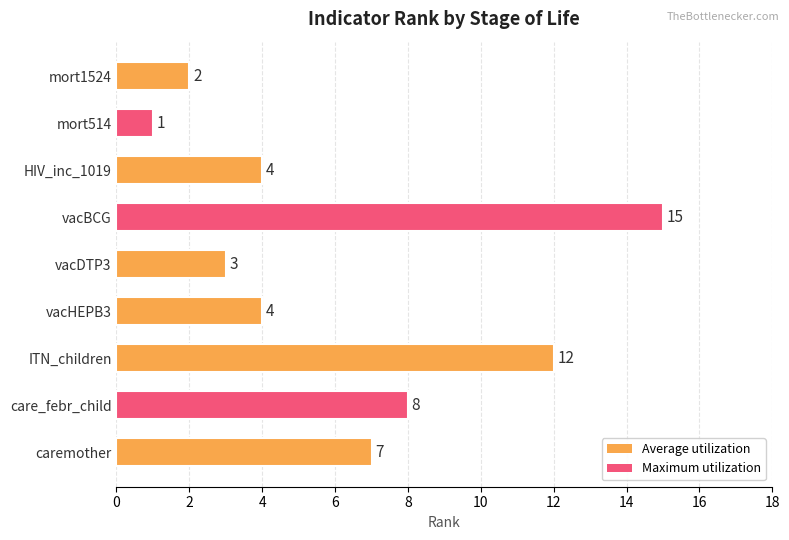

How many values are below 4?

3